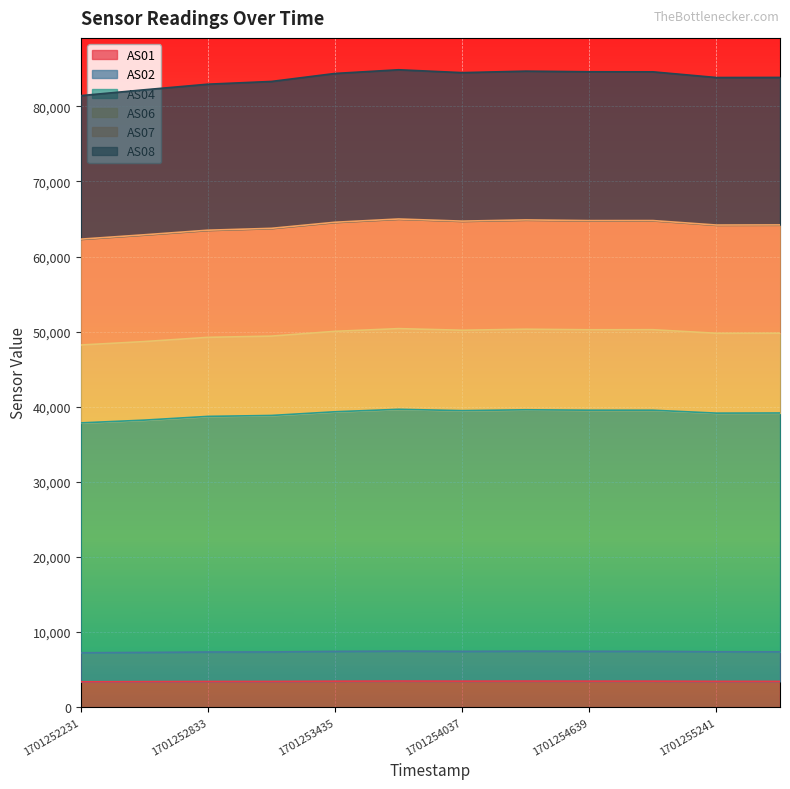

What is the total value across all series at 1701252833?

82952